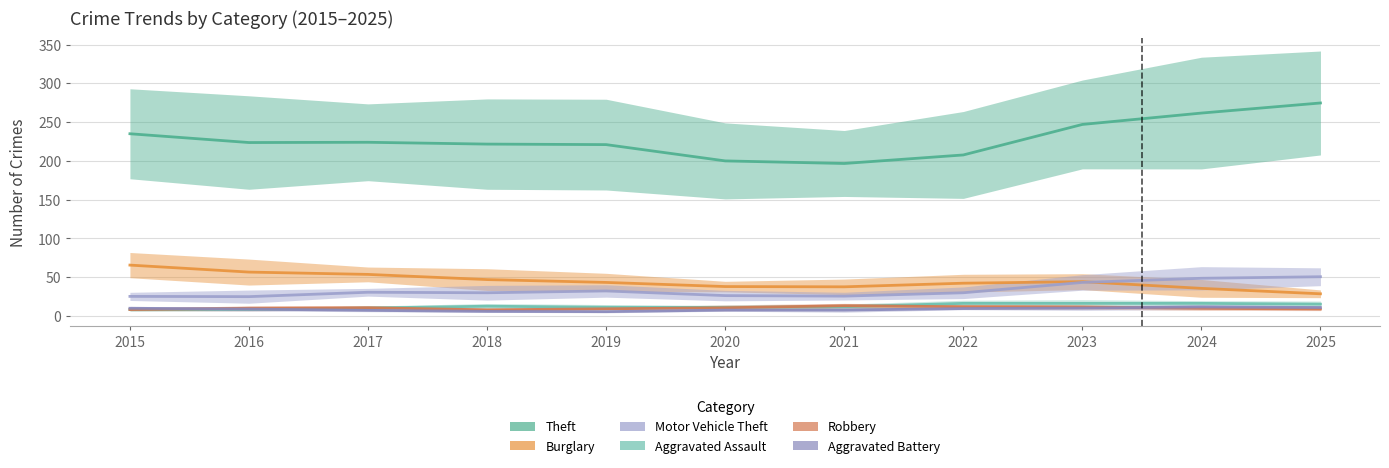

True or false: Aggravated Assault has more than 2 interior local peaks.

False